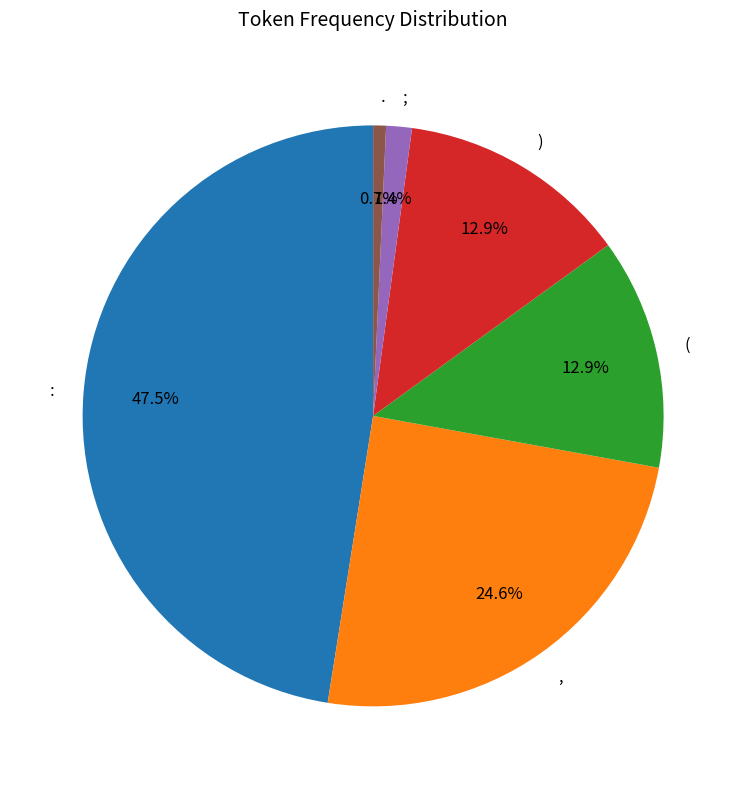

True or false: , accounts for 14% of the total.

False